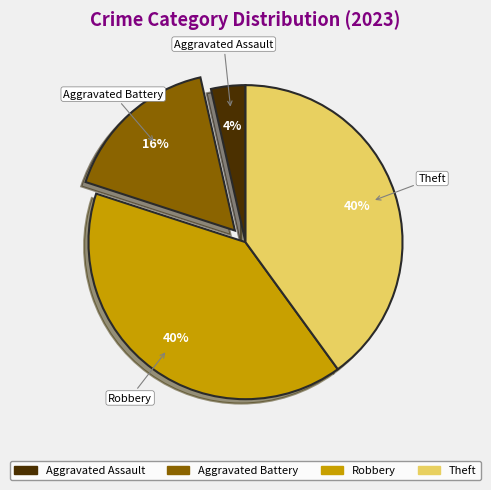

To the nearest percent, what is the difference between the largest and smallest slice percentages?

36%